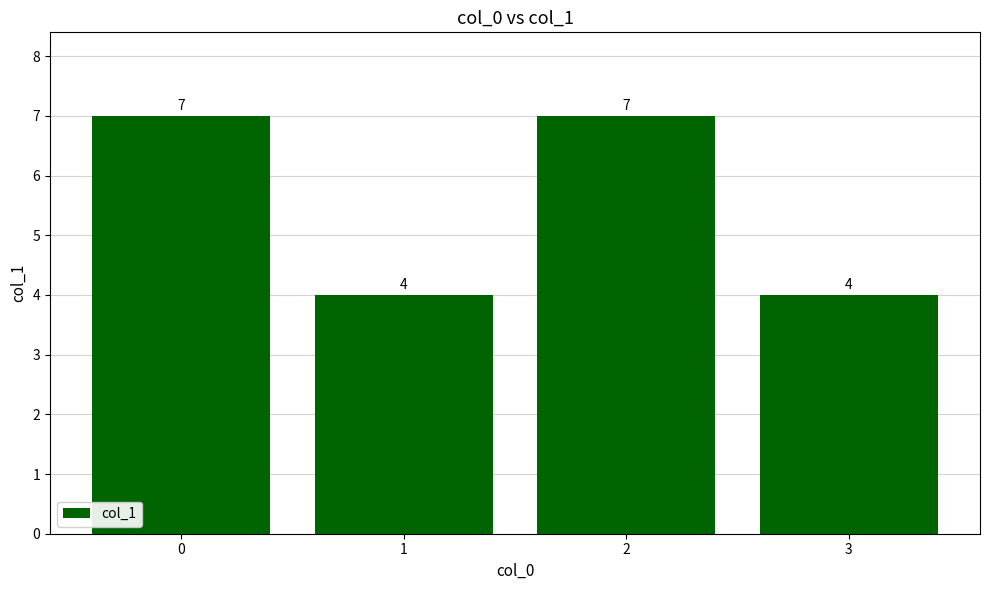

Is it true that the value at 2 is 1?

False